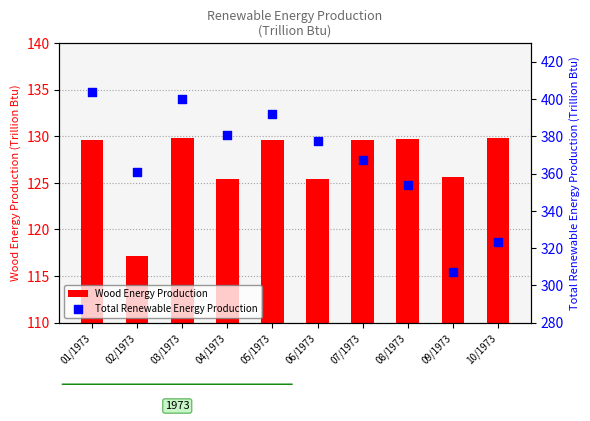

At which category is the sum across all series the highest?

01/1973